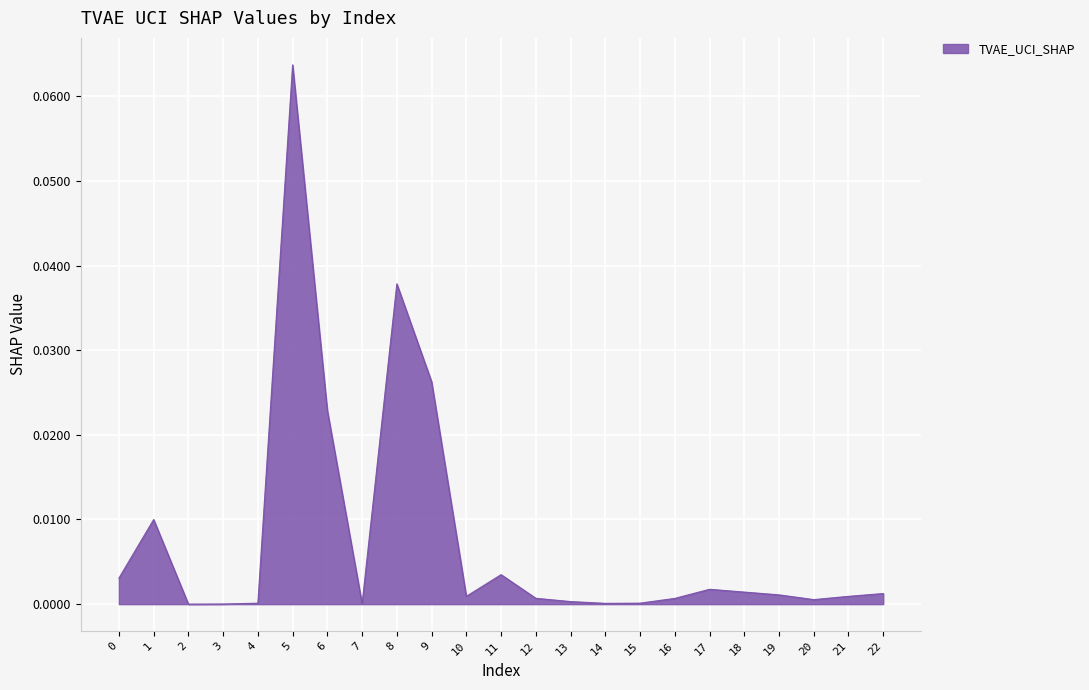

Is it true that the value at 7 is 0.0?

True